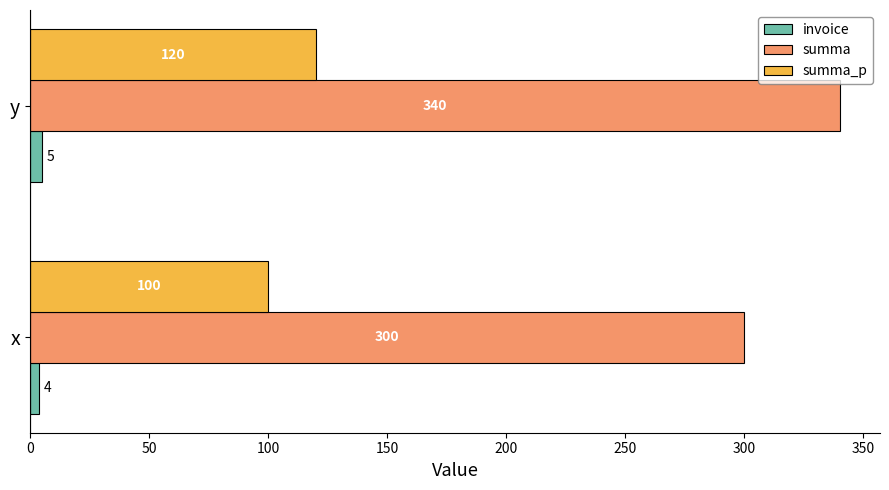

At how many categories does at least one series exceed 249?

2